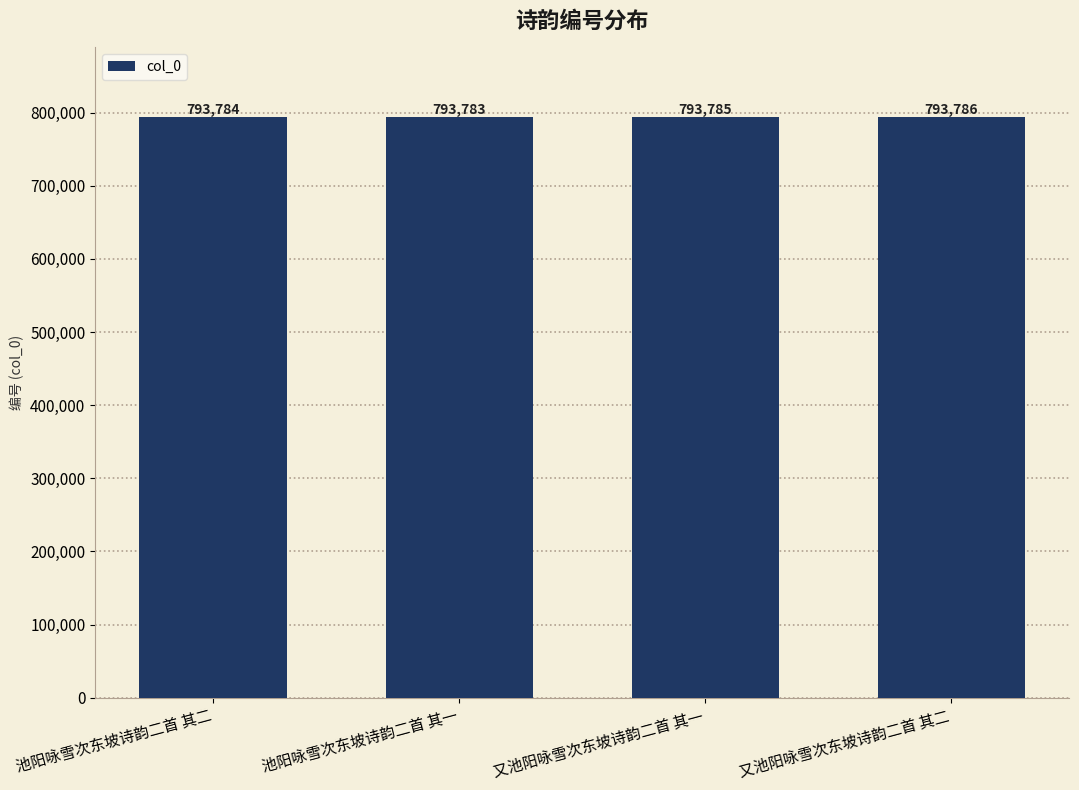

Count the number of data series in this chart.

1